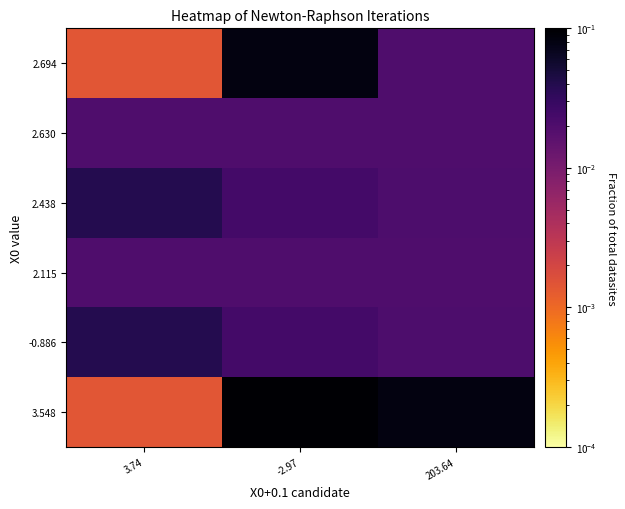

What is the total value across all series at -2.97?

0.7